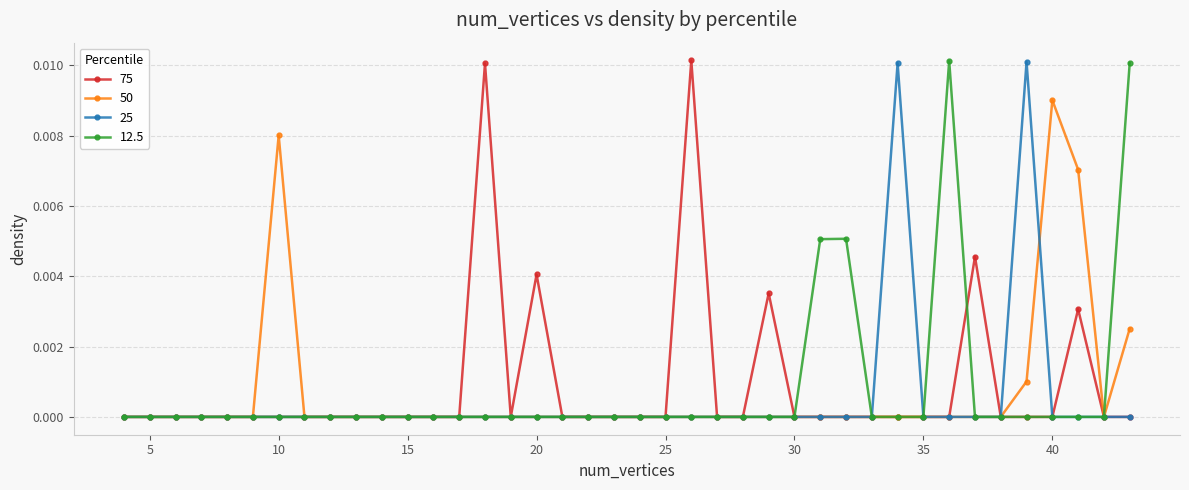

List the series in order of their overall mean, lowest first.

25, 50, 12.5, 75